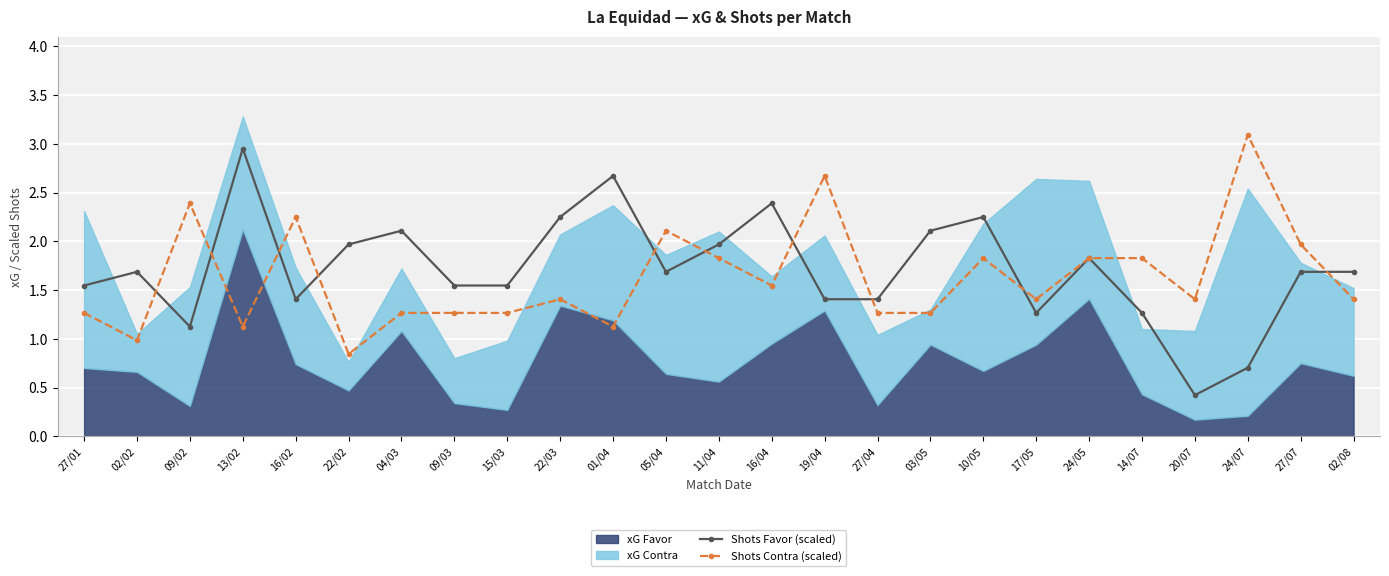

At which label does Shots Favor (scaled) reach its peak?

13/02